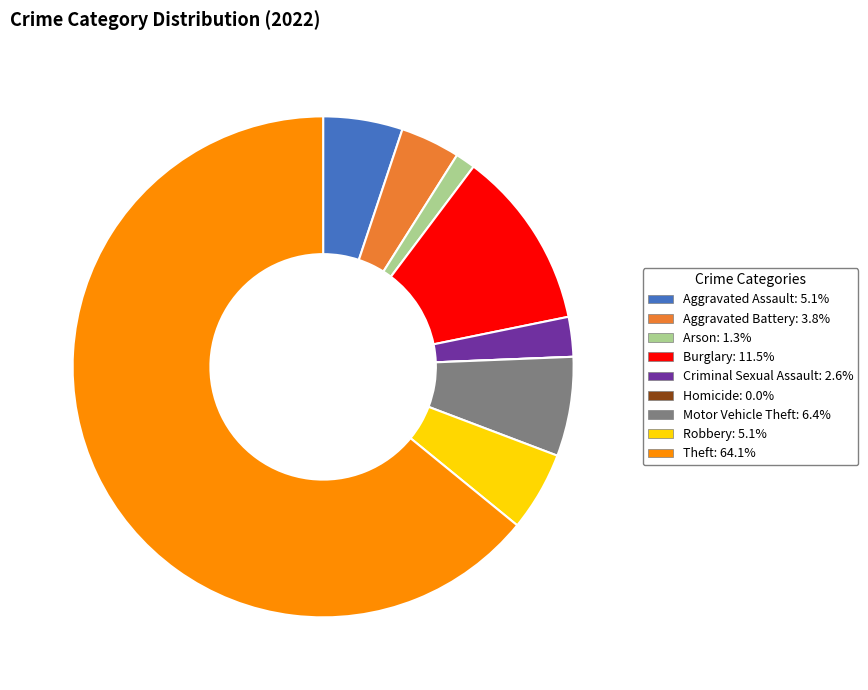

The Aggravated Assault slice represents 11% of the pie. True or false?

False